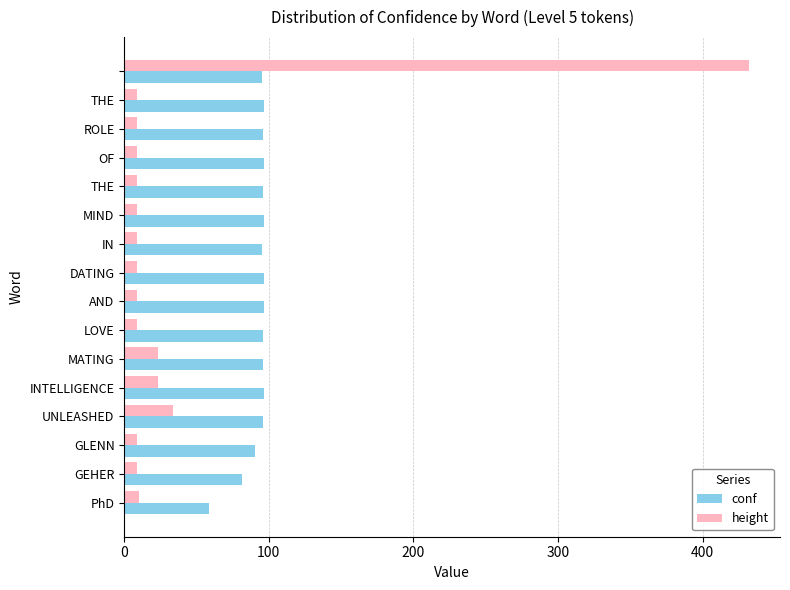

What is the average value of the height series?

38.8